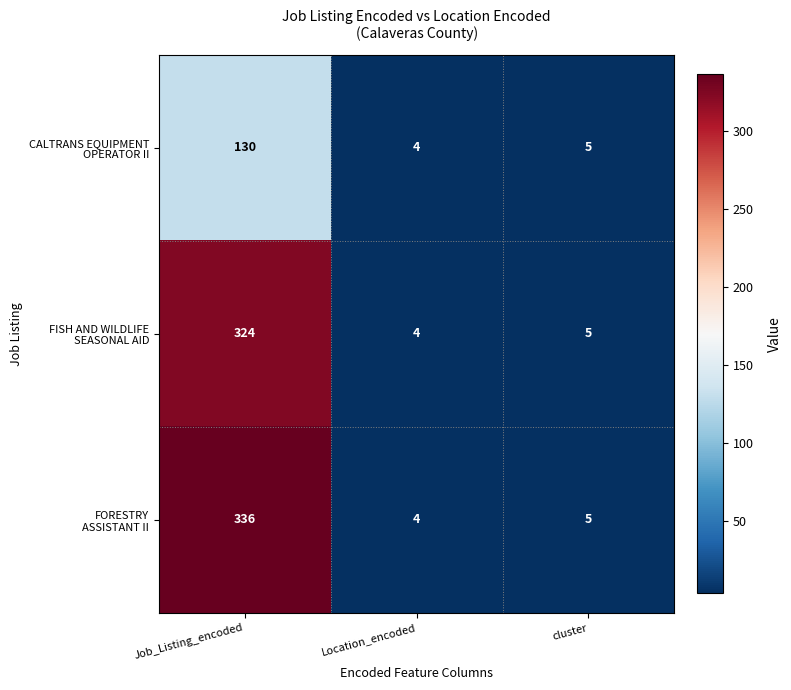

At which category is the sum across all series the highest?

Job_Listing_encoded